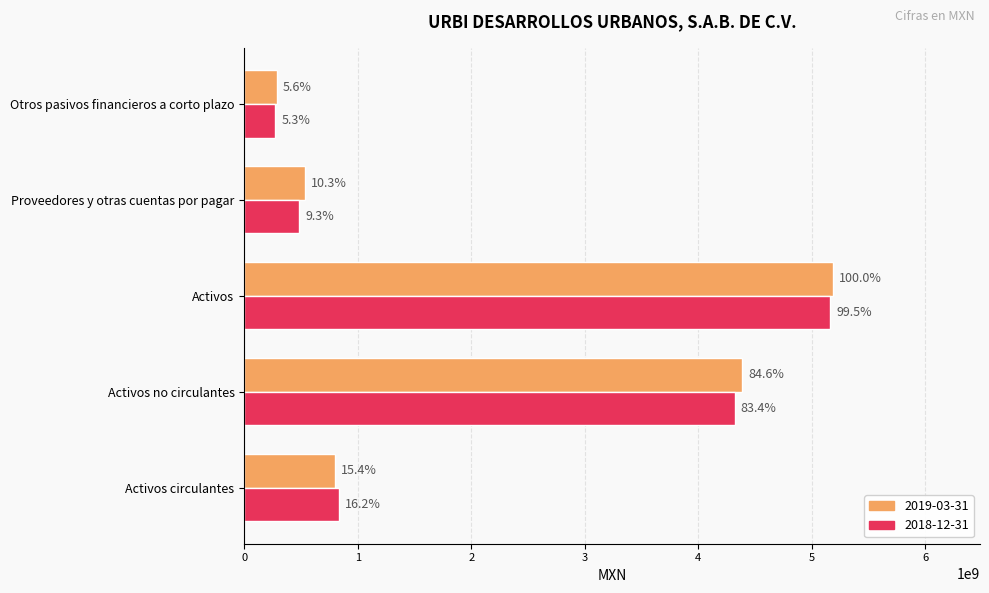

At which label does 2019-03-31 first exceed 796587000?

Activos no circulantes